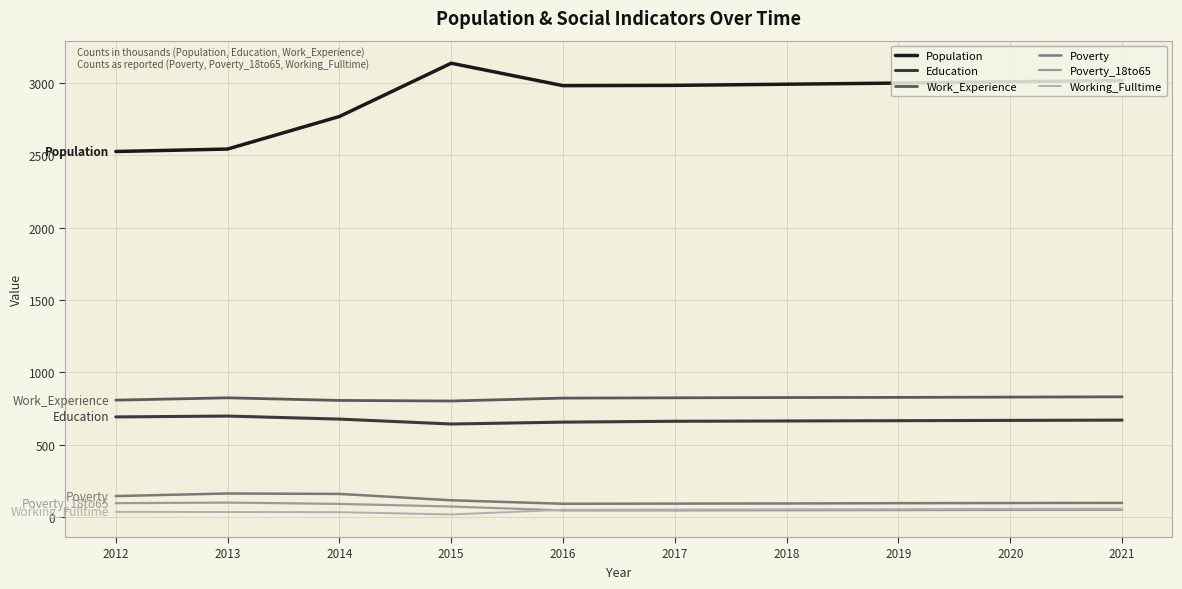

How many lines are shown in the chart?

6